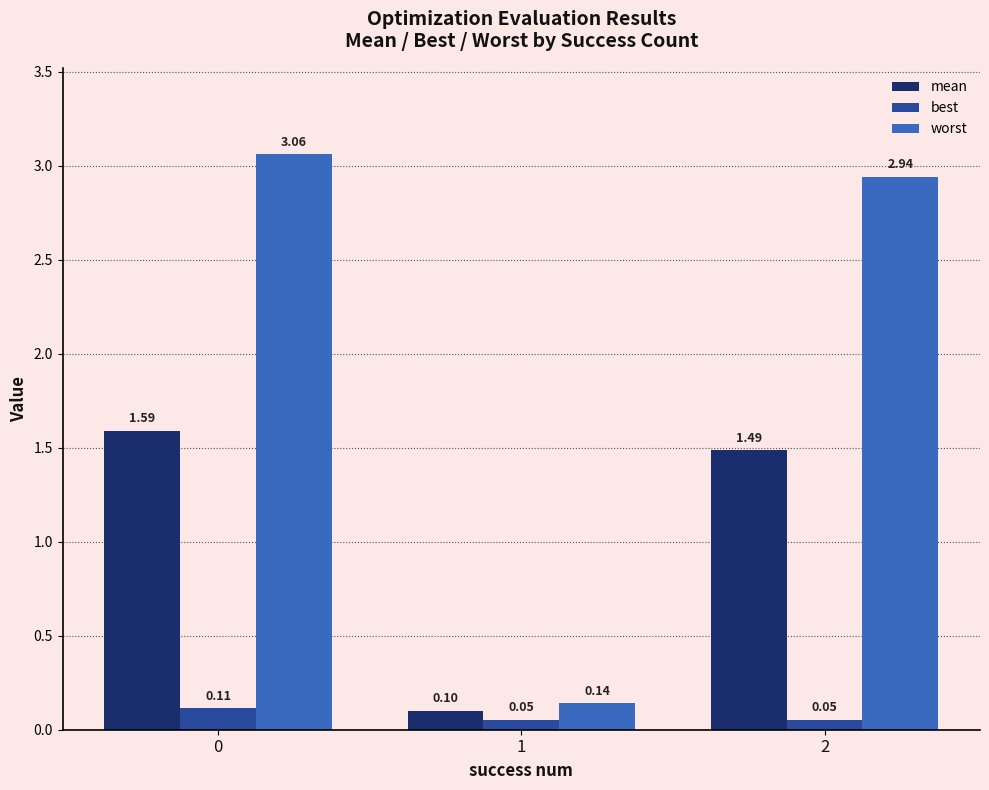

What is the difference between the maximum and second lowest values in the best series?

0.1